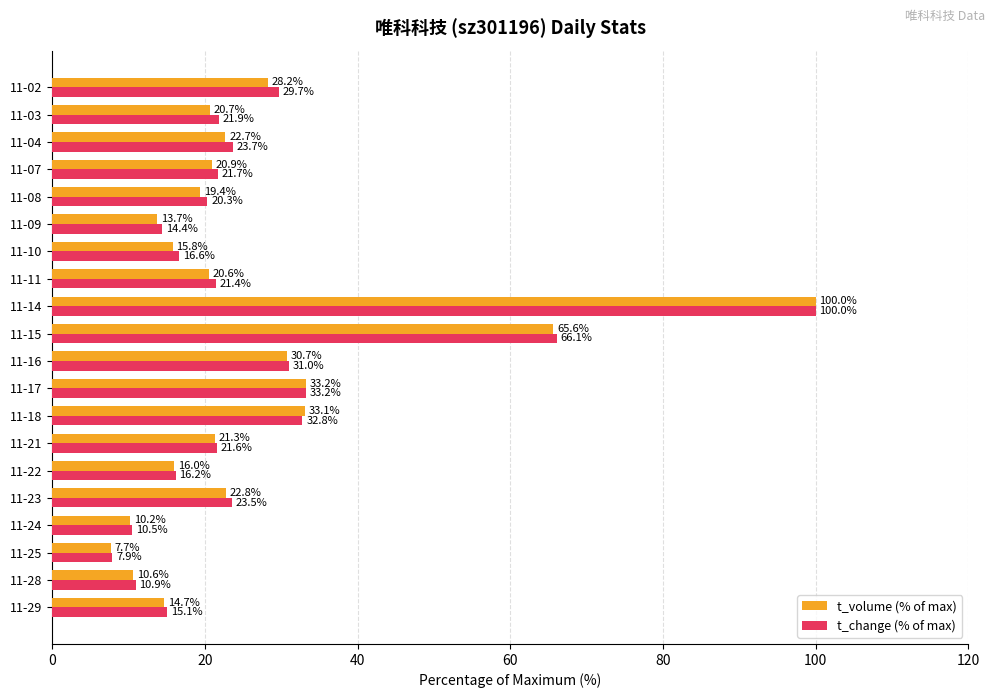

At which label is t_volume (% of max) closest to 53?

11-15